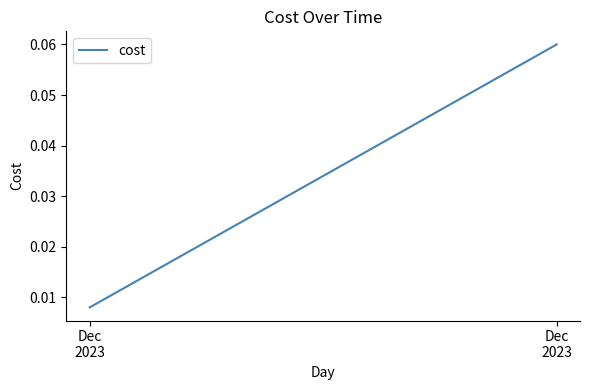

Where is the data nearest to the value 0?

Dec
2023